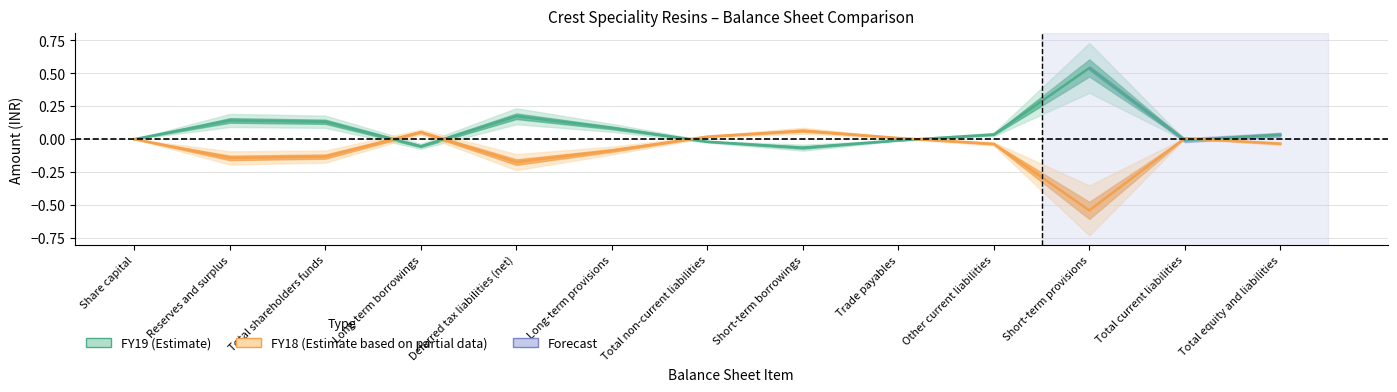

Which series ends up on top after the final intersection of FY18 (Estimate based on partial data) and FY19 (Estimate)?

FY19 (Estimate)